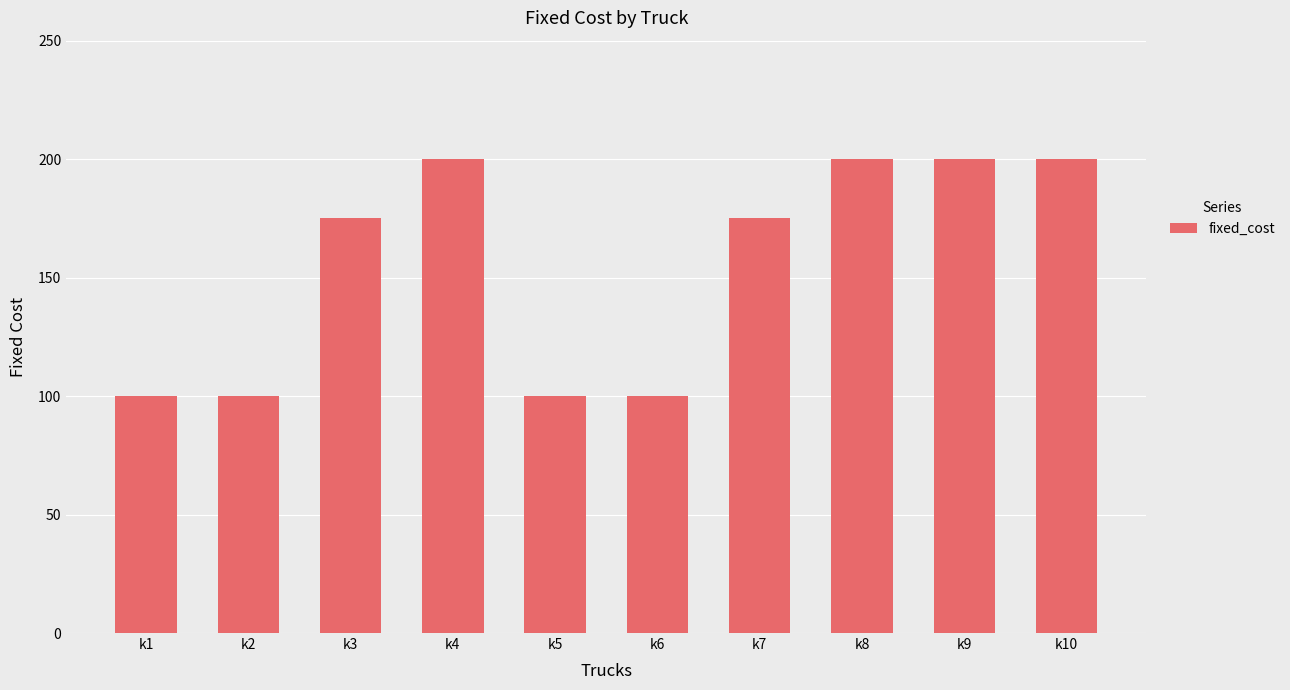

Reading right to left, transcribe all the data shown in this chart.

200	200	200	175	100	100	200	175	100	100